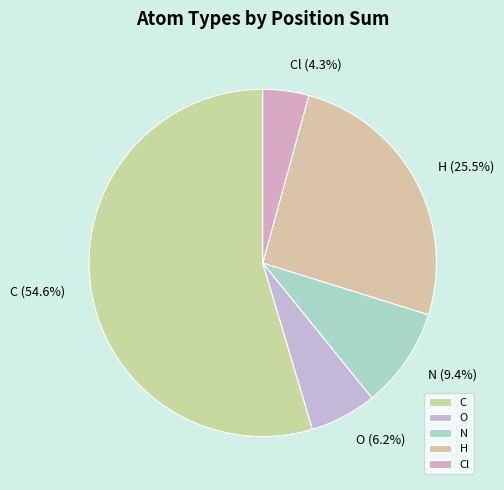

What is the largest slice in the pie chart?

C